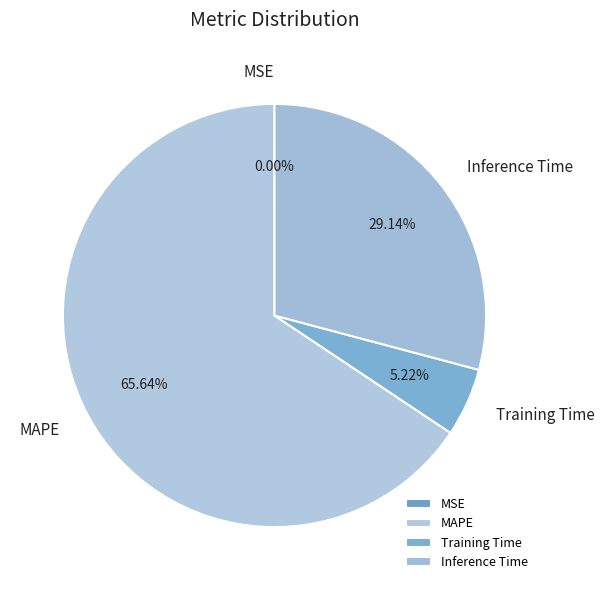

To the nearest percent, what portion does Inference Time represent?

29%